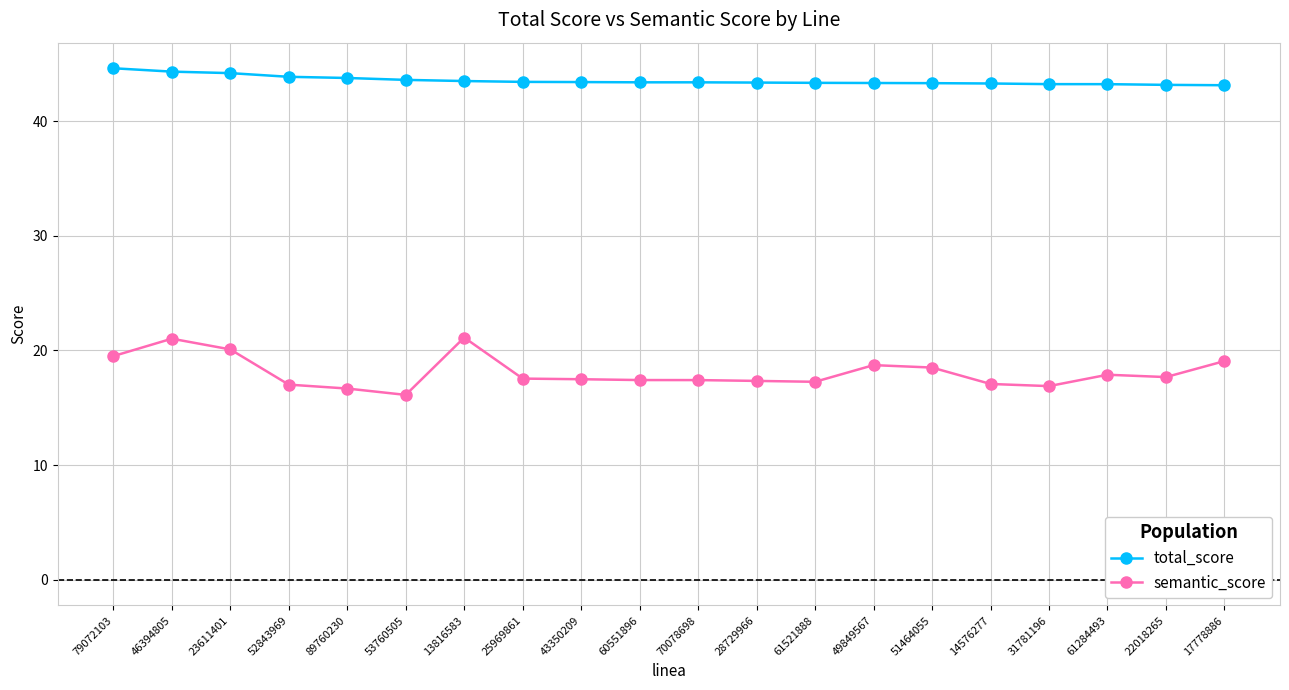

Which series has the largest range (max minus min)?

semantic_score